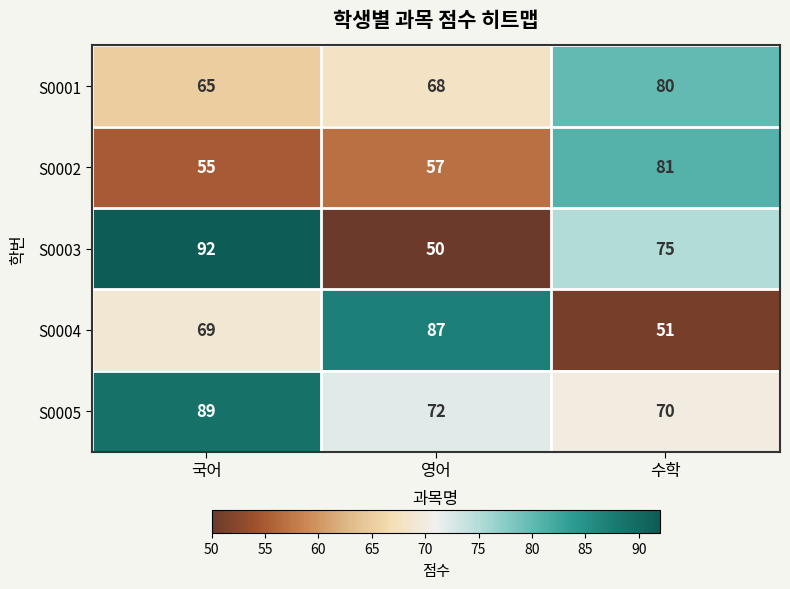

At how many categories does at least one series exceed 70?

3